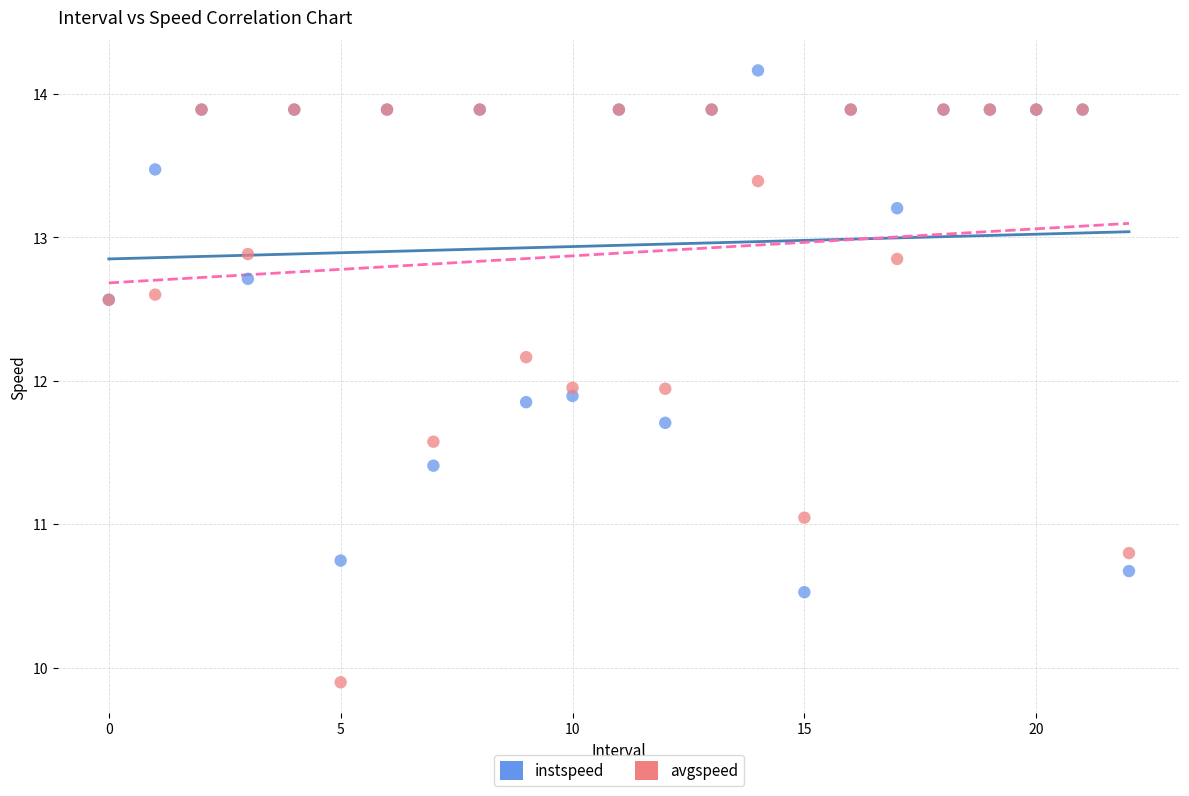

What are all the series names shown in the legend?

instspeed, avgspeed